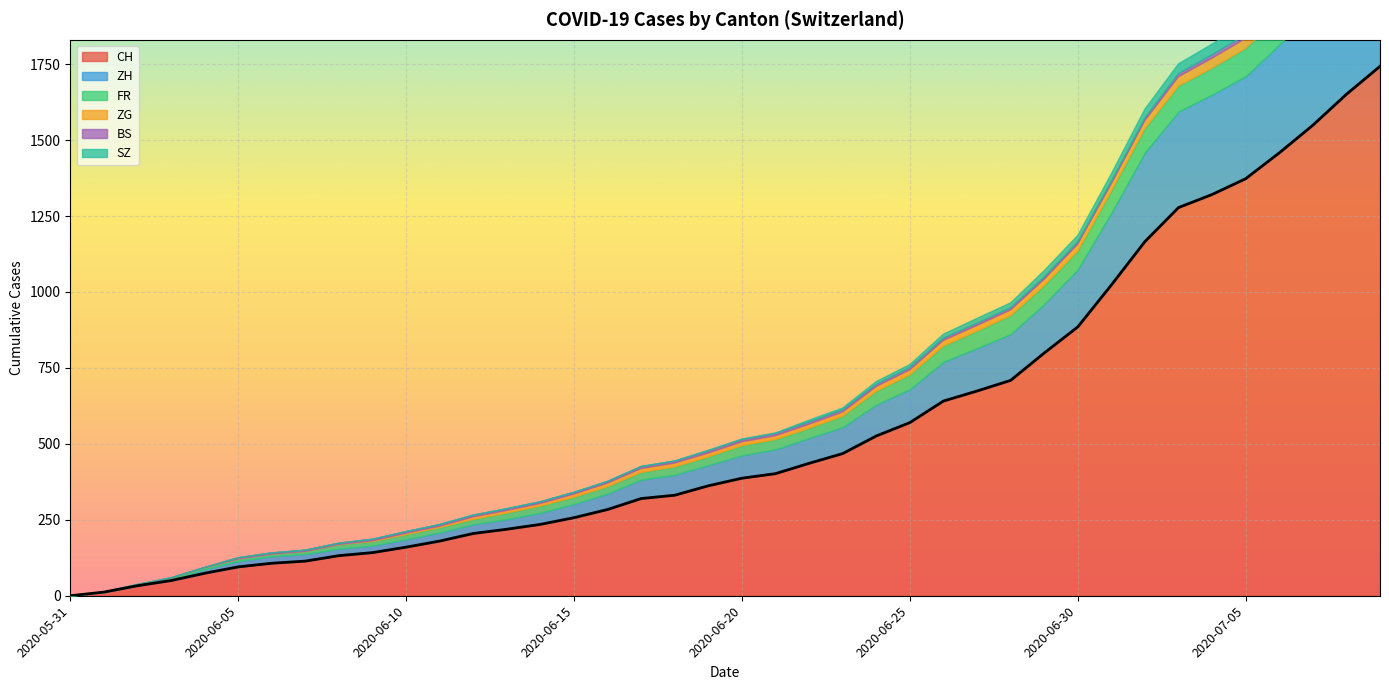

Where does the ZH series first go above 75?

2020-06-21